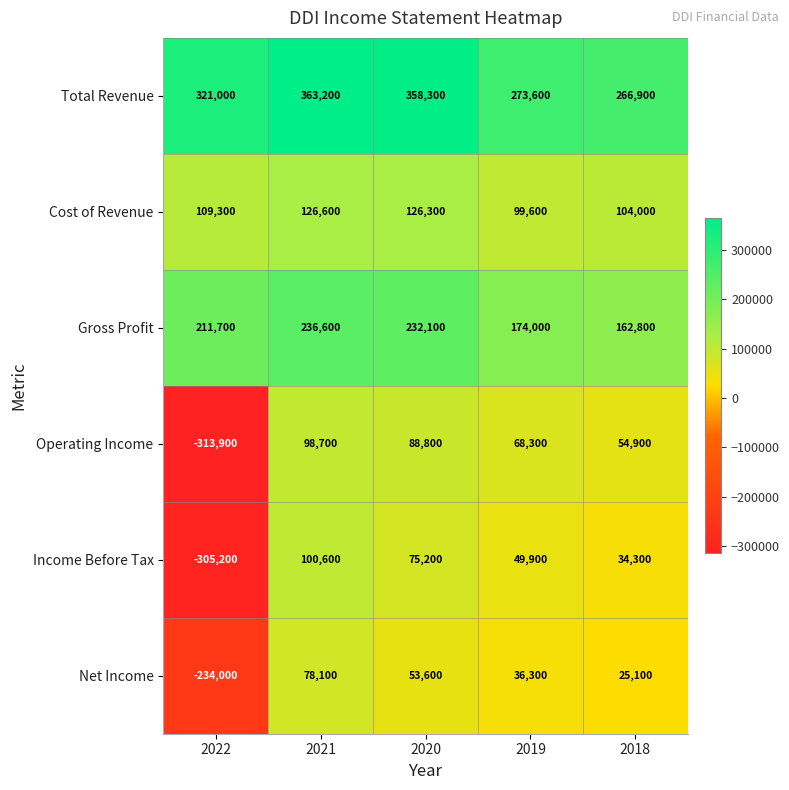

True or false: Cost of Revenue has a value of 99600 at 2019.

True